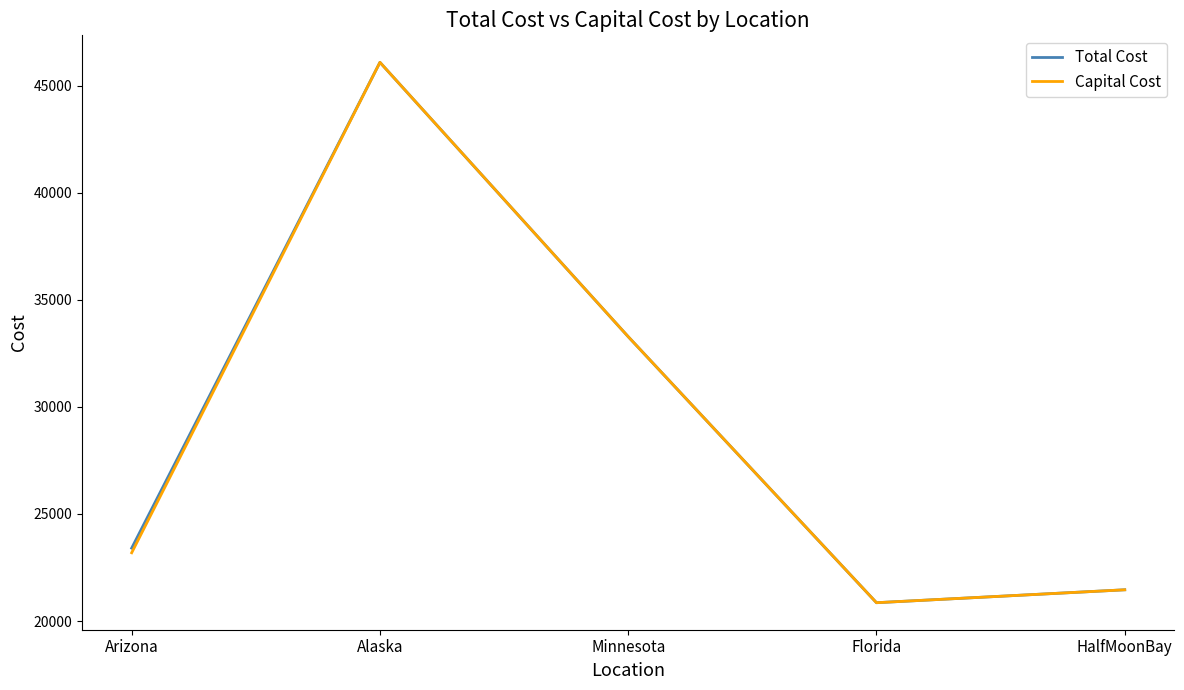

Is it true that Total Cost equals 21458.6 at HalfMoonBay?

True